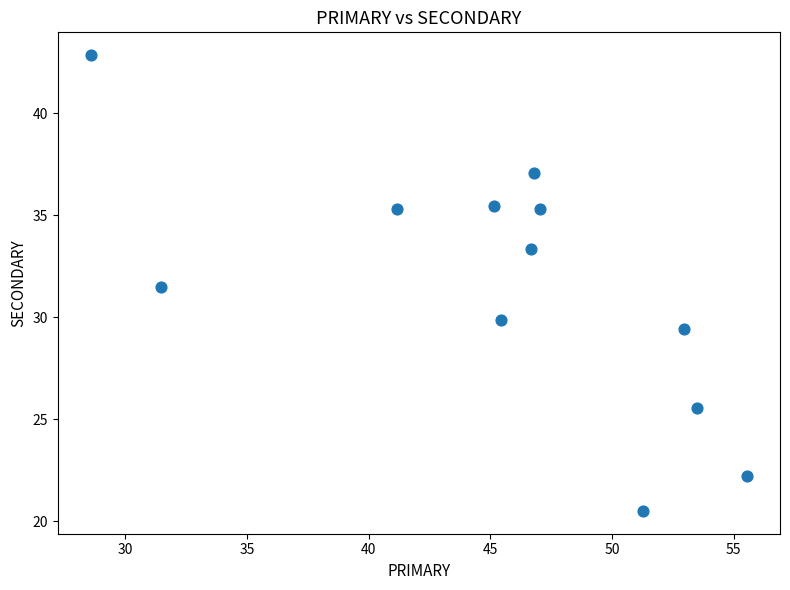

What Y value in the scatter plot is closest to 31?

31.5